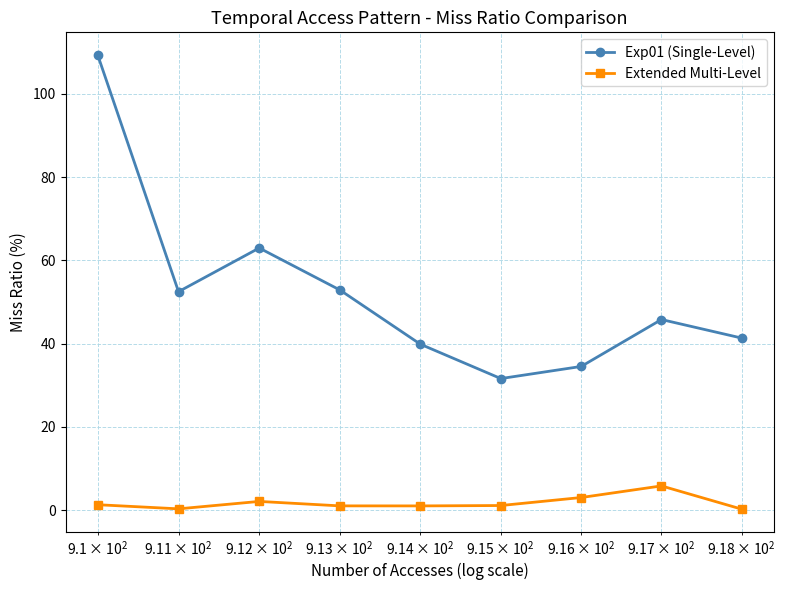

Which series has the largest range (max minus min)?

Exp01 (Single-Level)